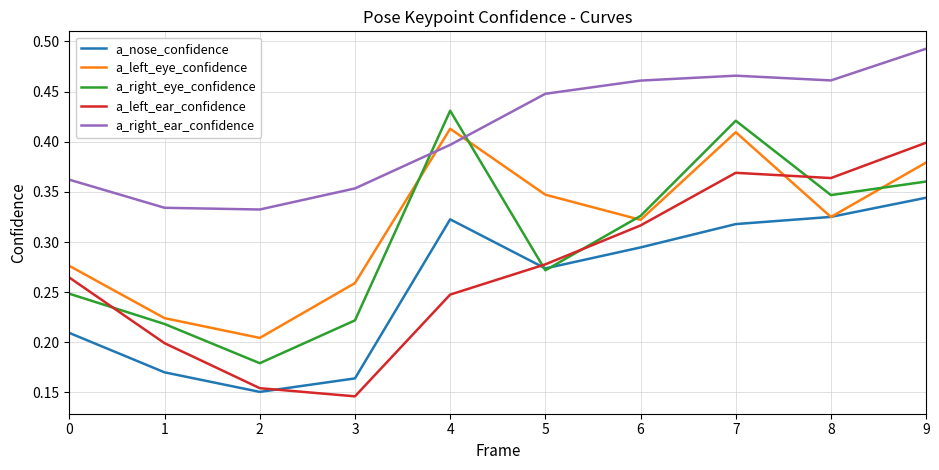

Which category has the highest value in the a_right_ear_confidence series?

9